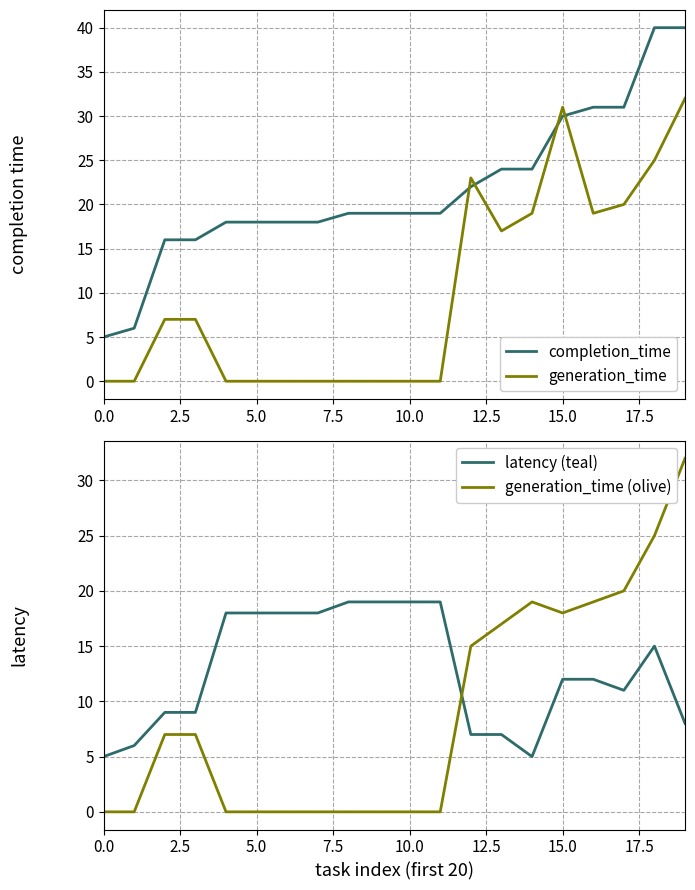

Is it true that generation_time equals 0 at 5.0?

True